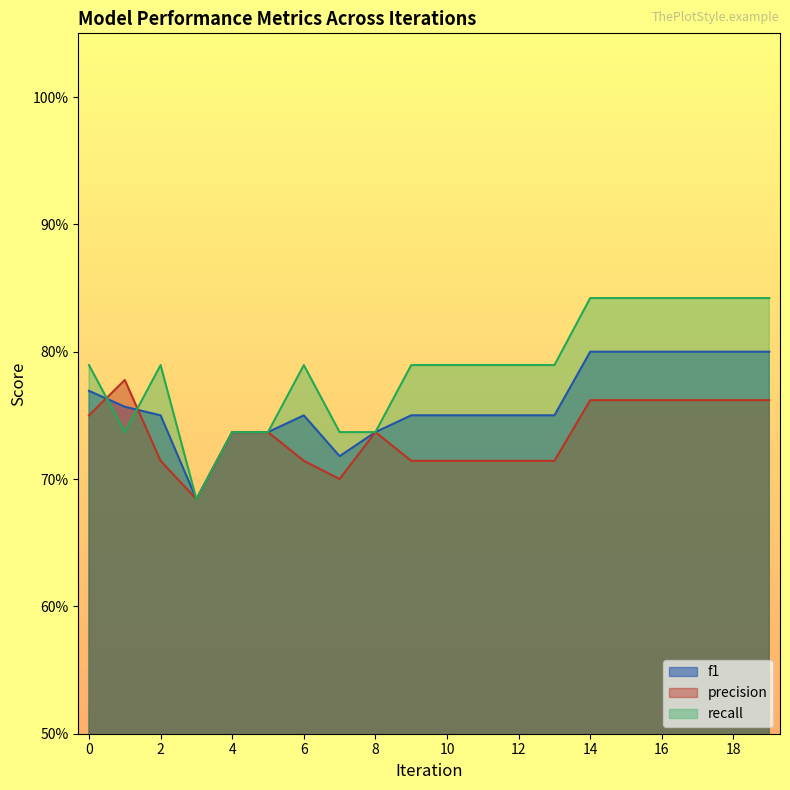

What is the average value of the precision series?

0.7